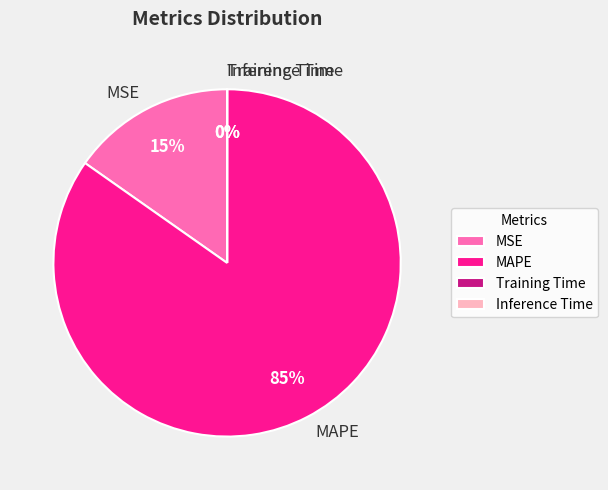

Which slice represents more than half of the pie?

MAPE